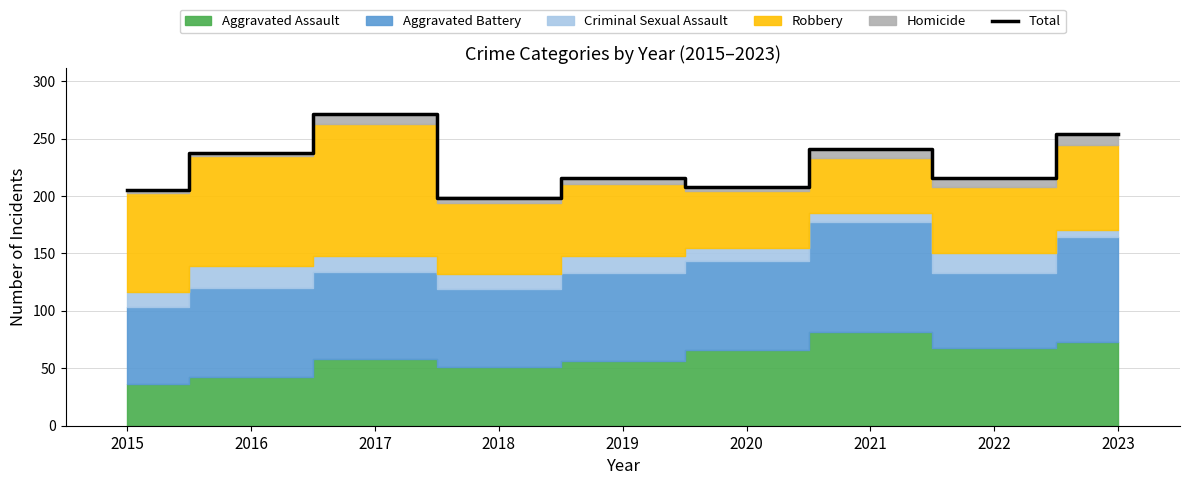

What is the approximate value at 2020, to the nearest 10?

210